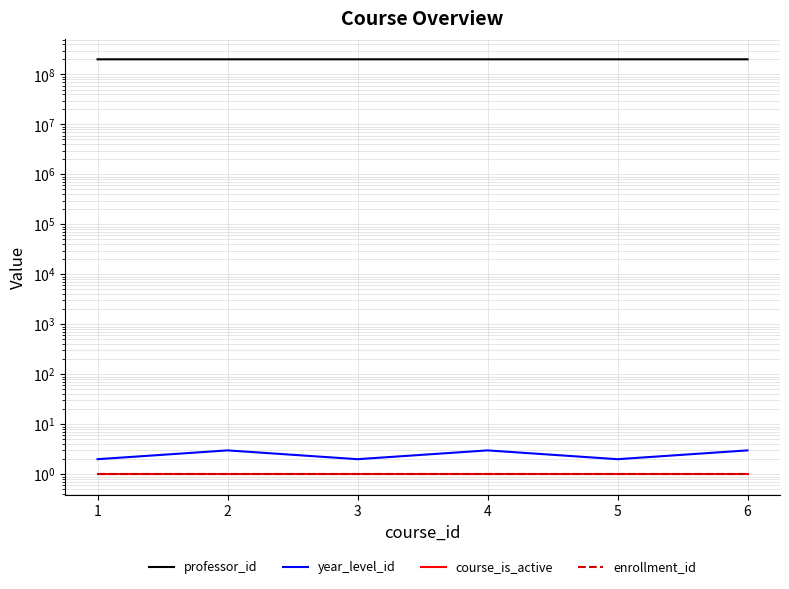

At which category is the sum across all series the highest?

6